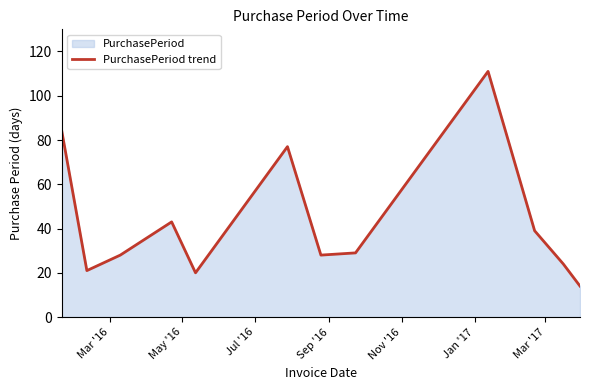

What is the minimum value shown in the chart?

14